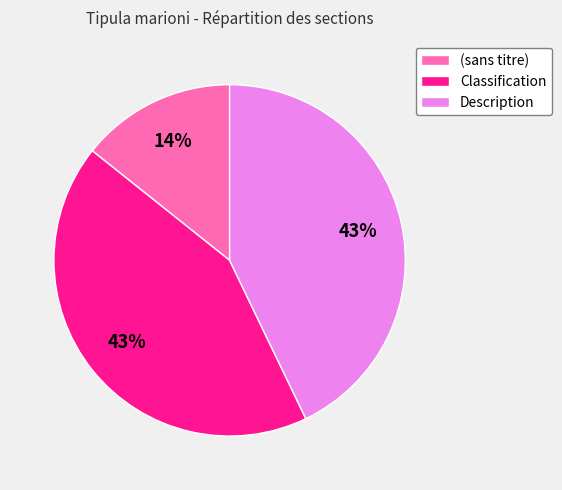

Count the number of slices in the pie.

3